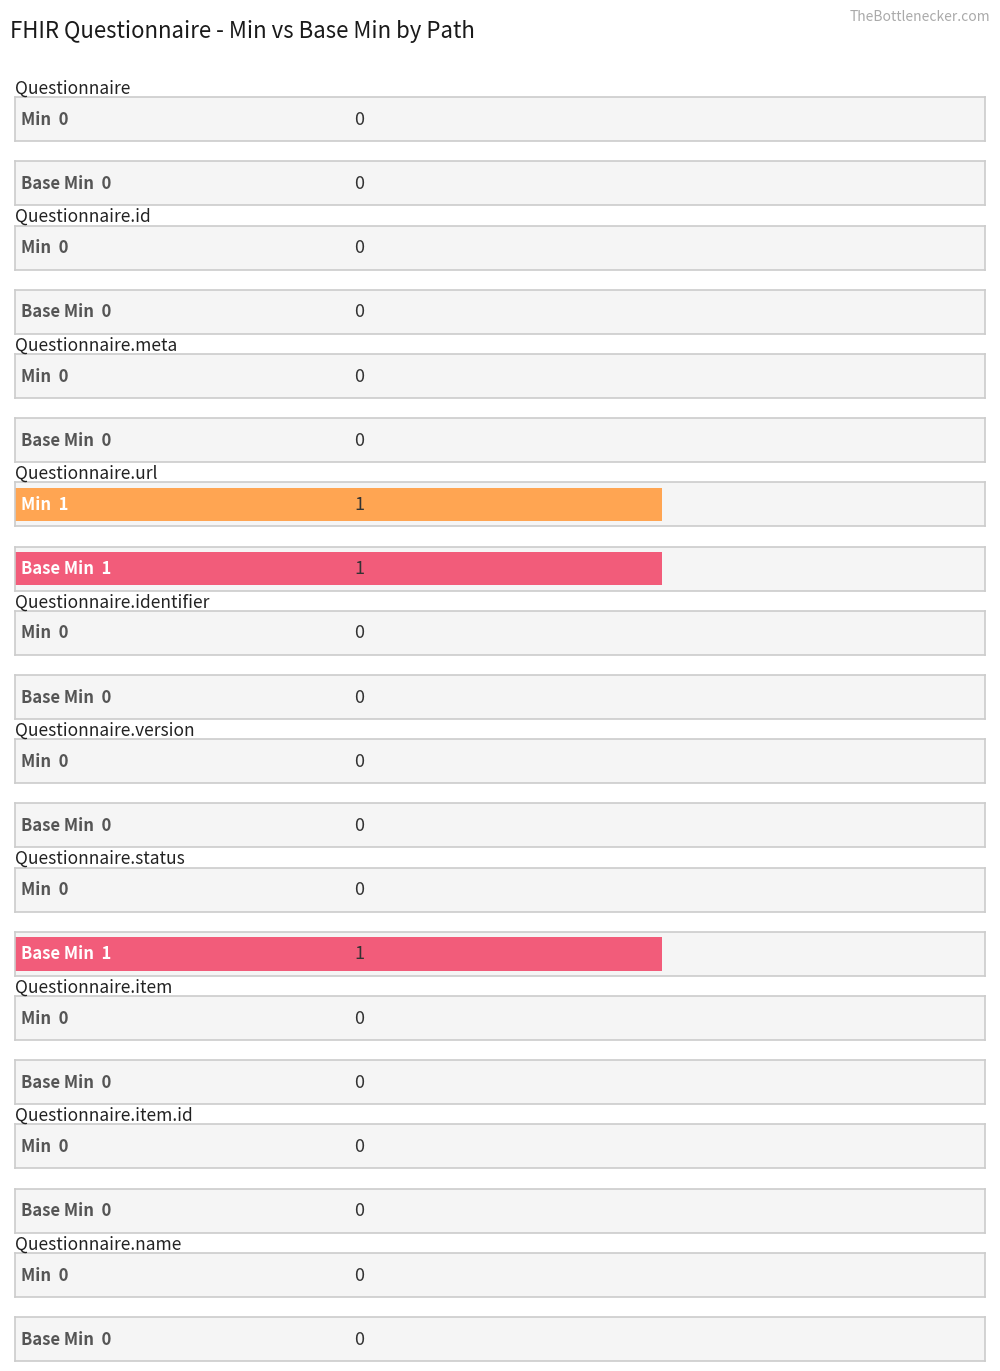

Which series has the largest total across all categories?

Base Min